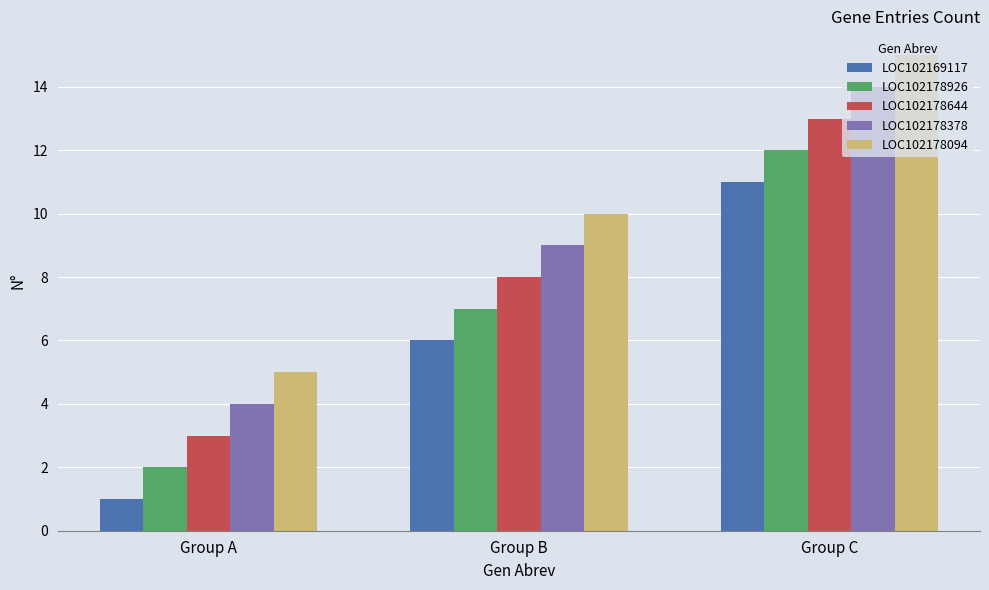

The value of LOC102178926 at Group A is 2. True or false?

True